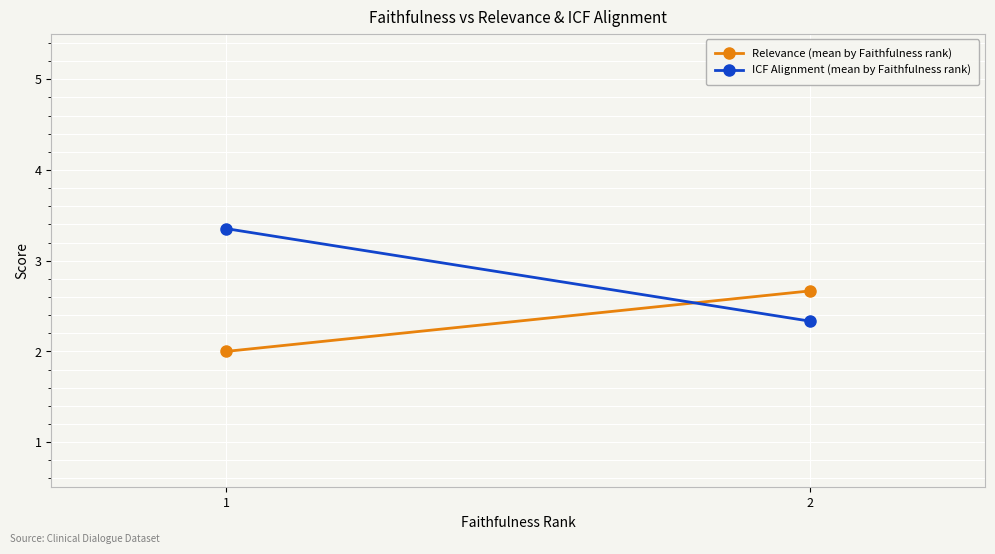

Which series has the largest total across all categories?

ICF Alignment (mean by Faithfulness rank)